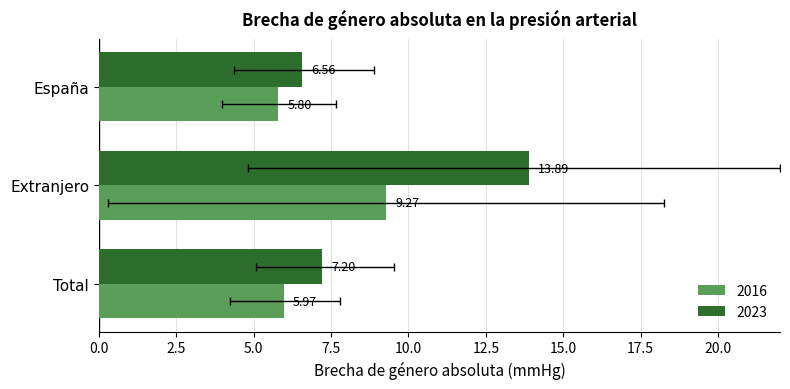

Reading left to right, extract all data points from this chart.

2016: 5.8	9.3	6.0
2023: 6.6	13.9	7.2